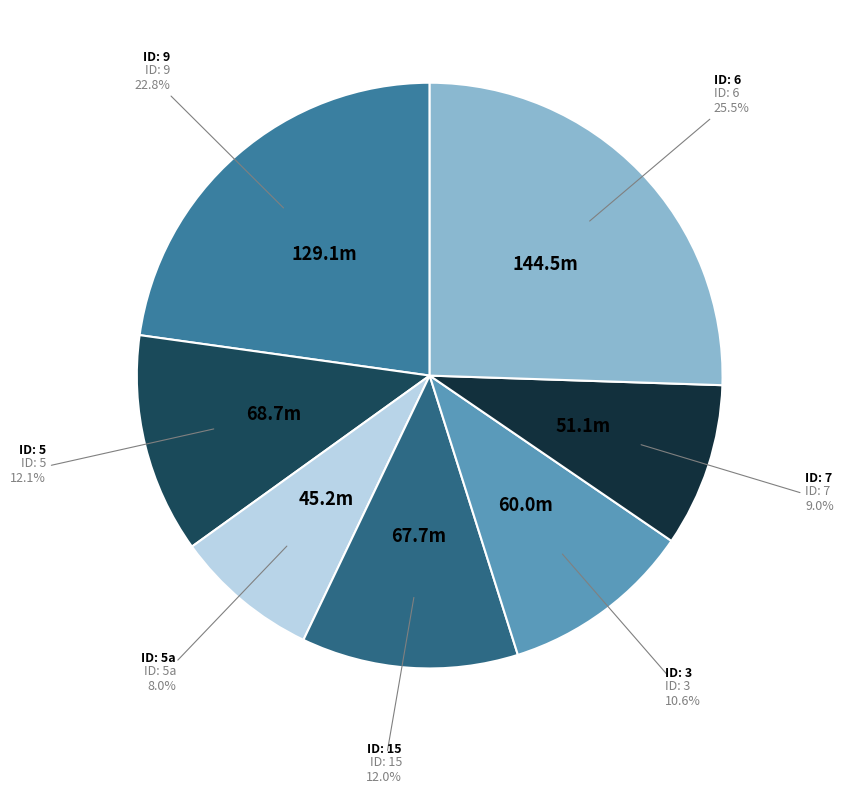

How many segments does this pie chart have?

7